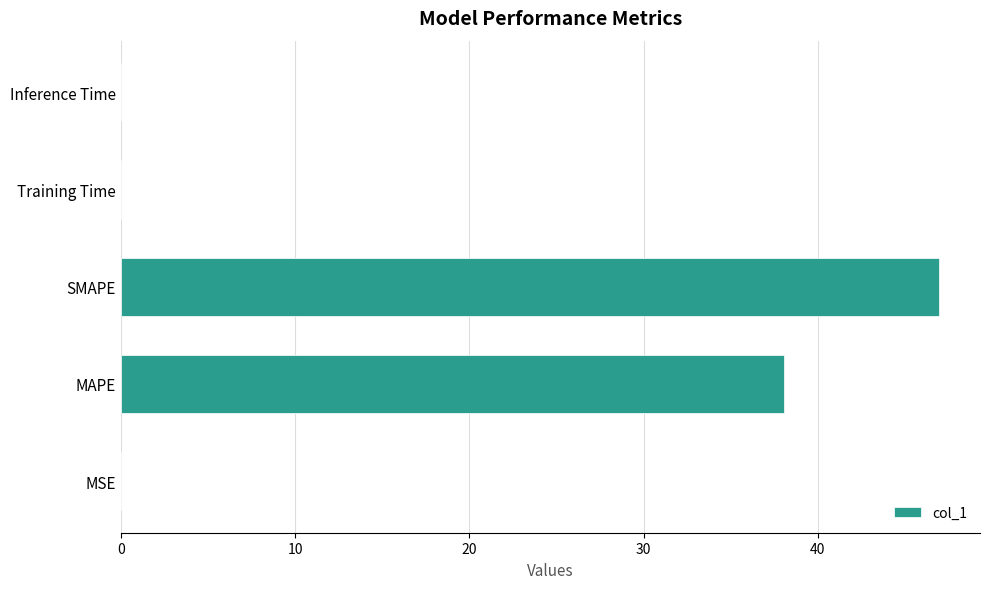

What is the greatest value displayed?

47.0